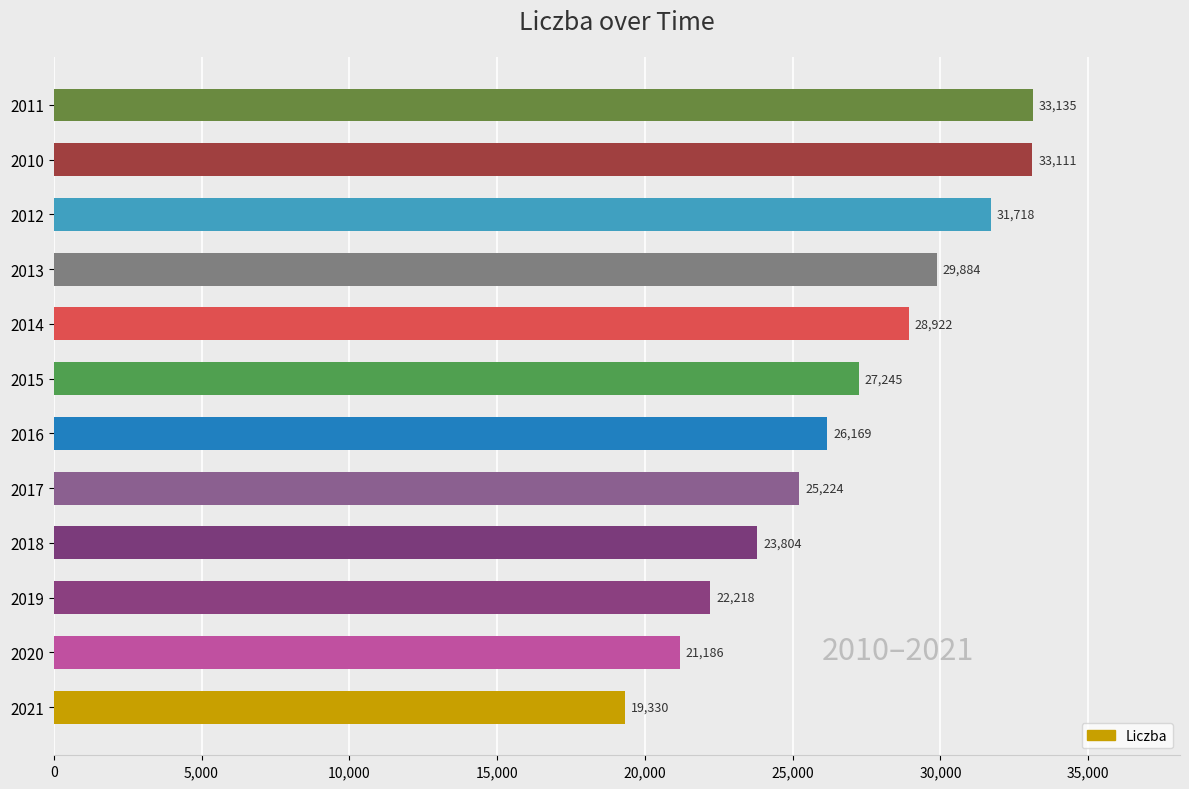

What is the smallest value displayed?

19330